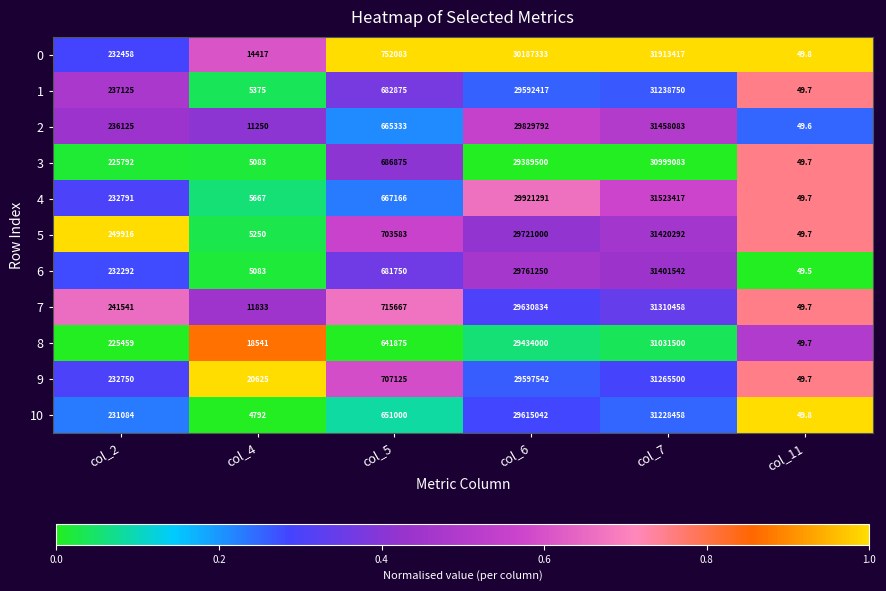

What is the difference between the second highest and second lowest values in the 5 series?

29715750.0